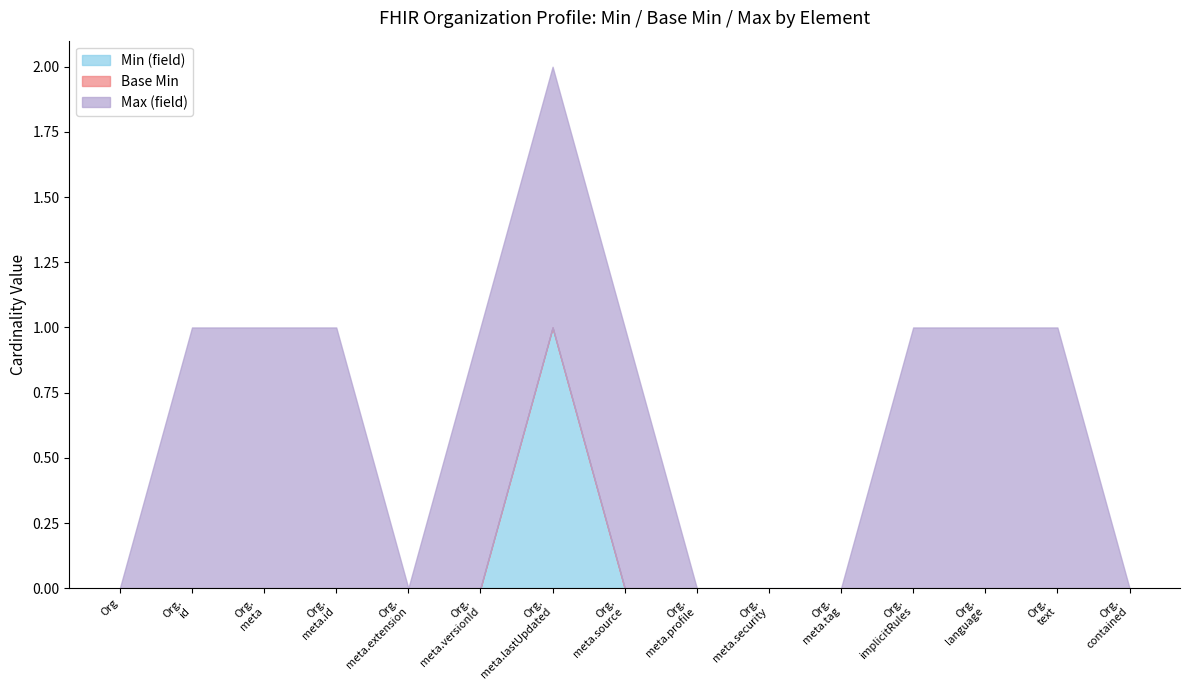

Reading right to left, extract all data points from this chart.

Min (field): 0	0	0	0	0	0	0	0	1	0	0	0	0	0	0
Base Min: 0	0	0	0	0	0	0	0	0	0	0	0	0	0	0
Max (field): 0	1	1	1	0	0	0	1	1	1	0	1	1	1	0